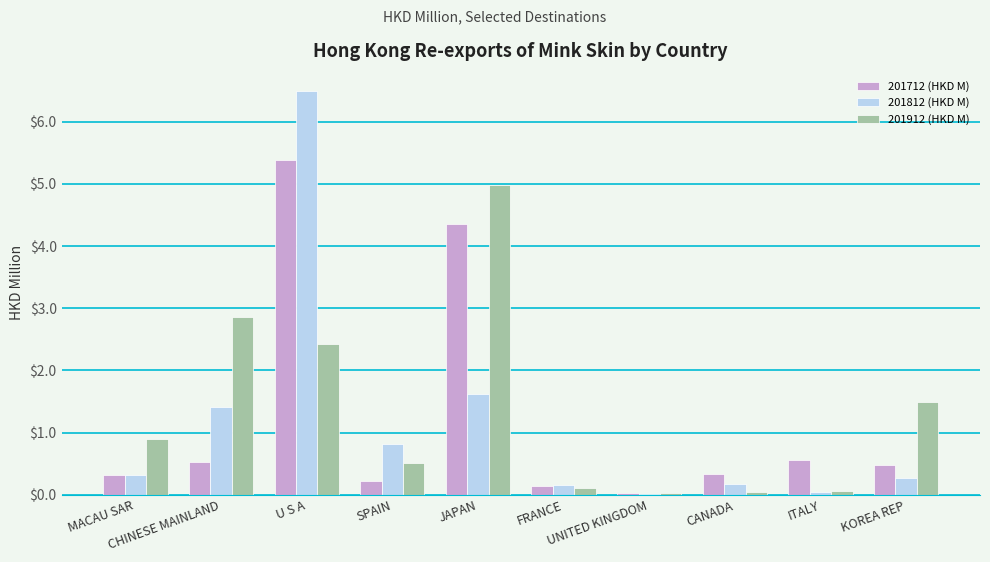

How many data points does each series have?

10